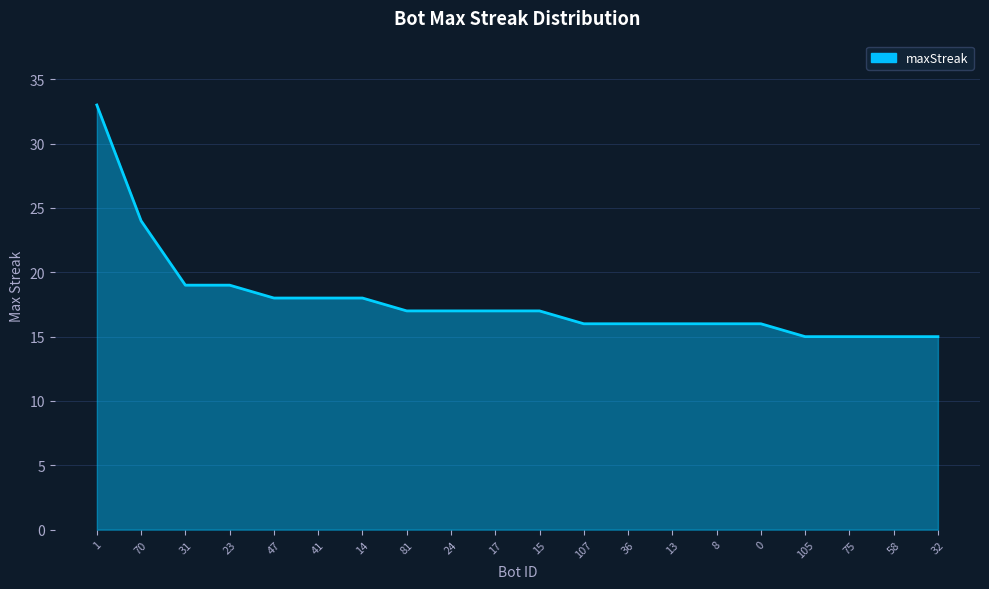

What is the approximate value at 31?

19